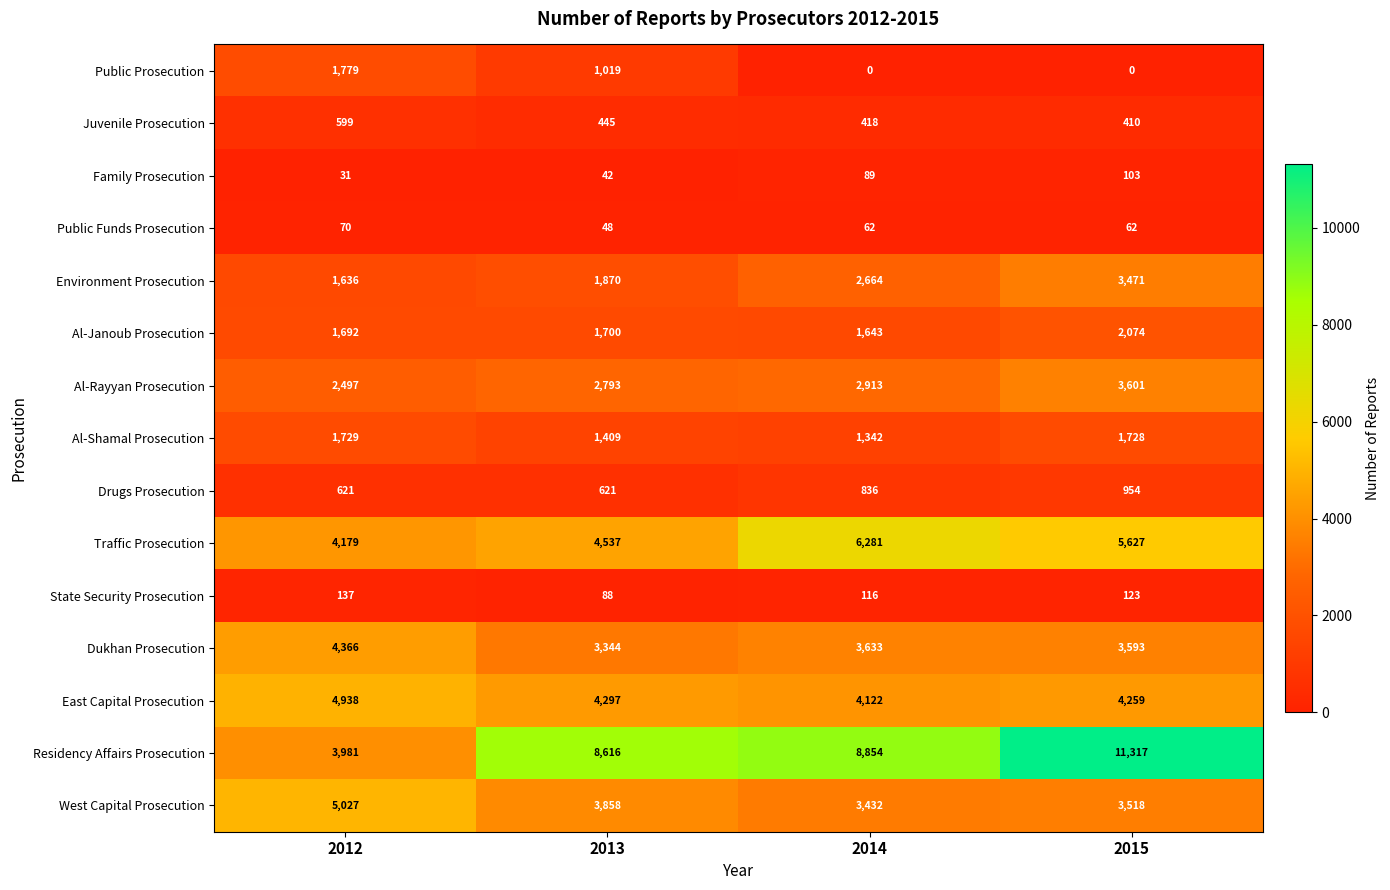

What is the sum of the Juvenile Prosecution values at 2015 and 2014?

828